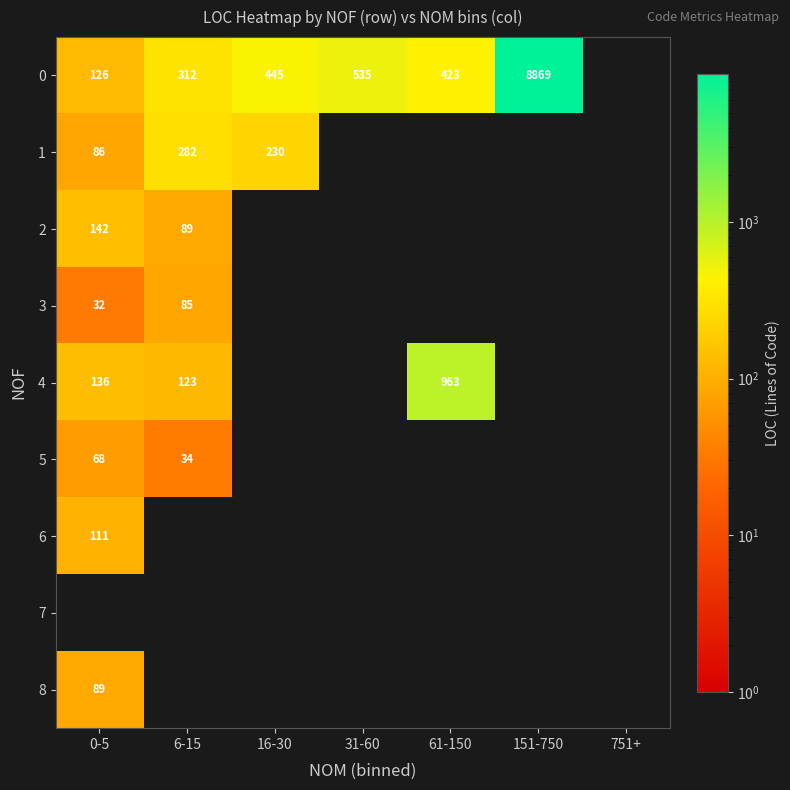

What is the difference between the 0 values at 61-150 and 0-5?

297